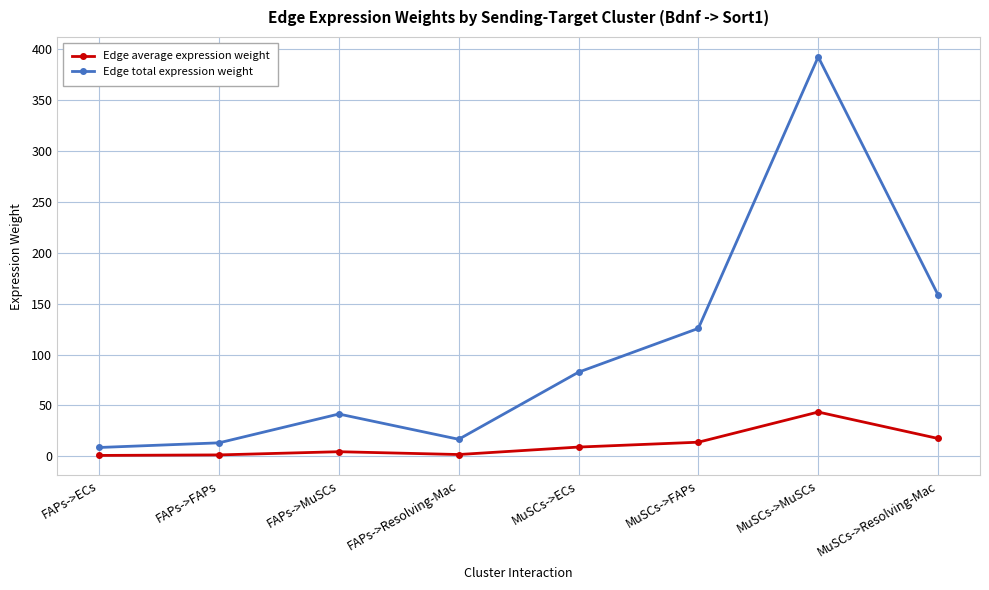

What is the label of the 3rd point from the right?

MuSCs->FAPs